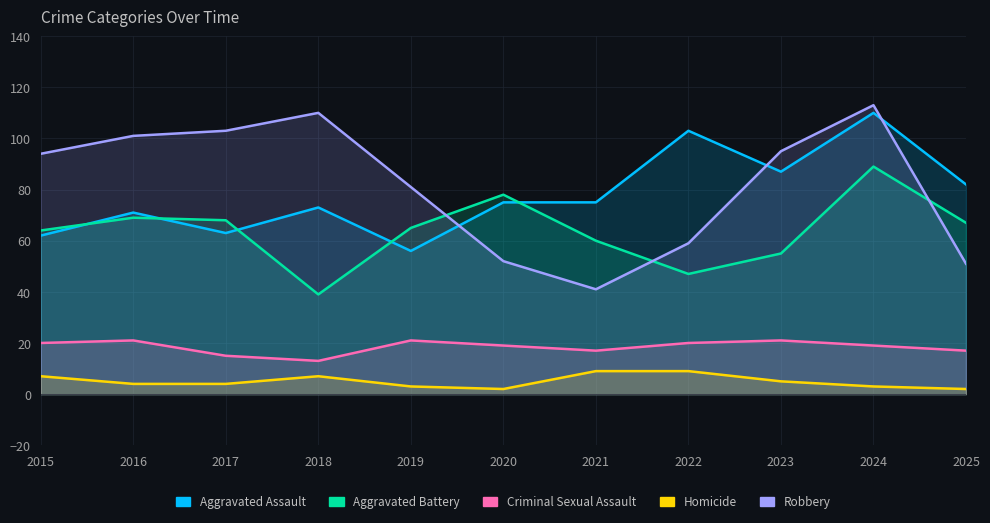

At which category does Aggravated Battery reach its first local valley?

2018